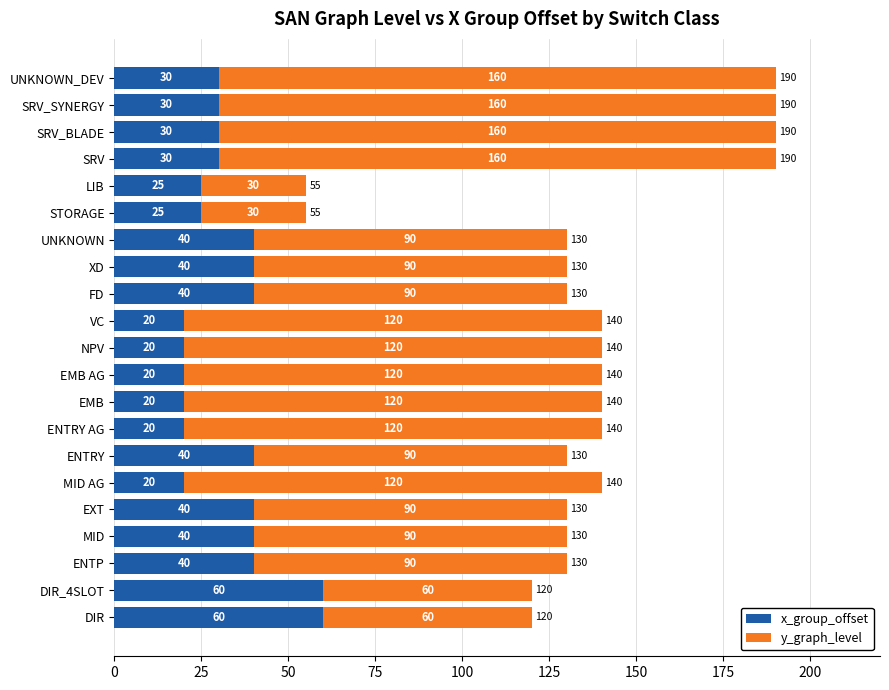

Is it true that x_group_offset equals 25 at LIB?

True